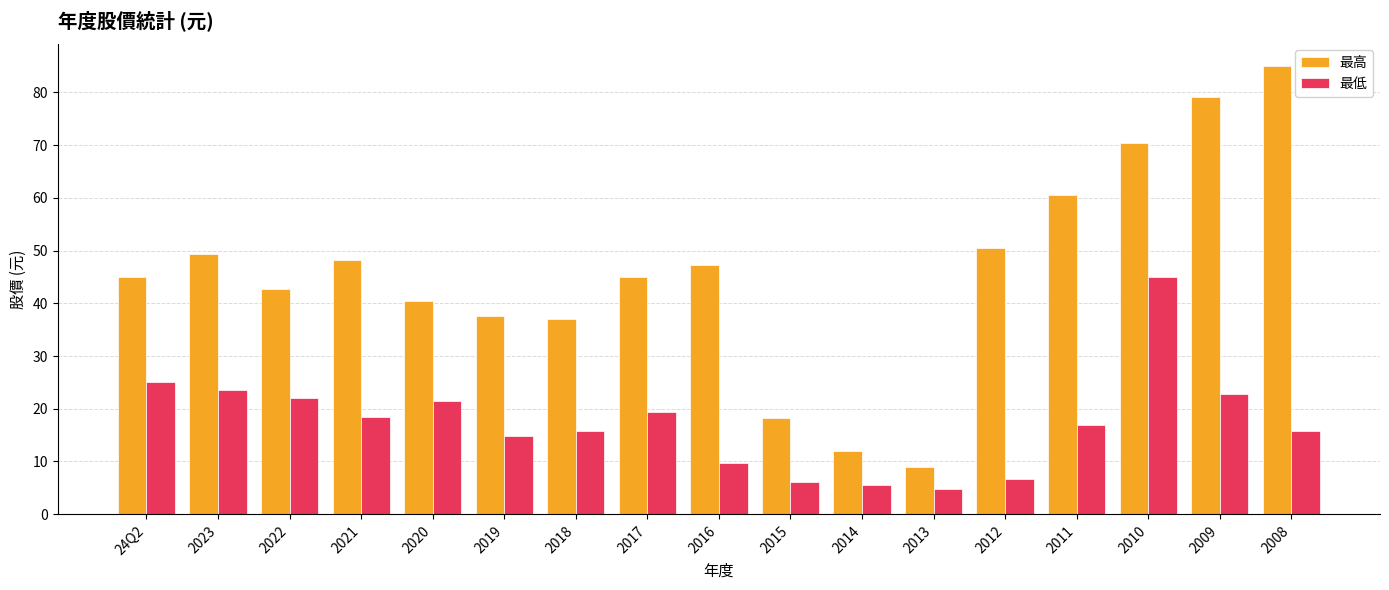

Is it true that 最低 equals 22.8 at 2009?

True